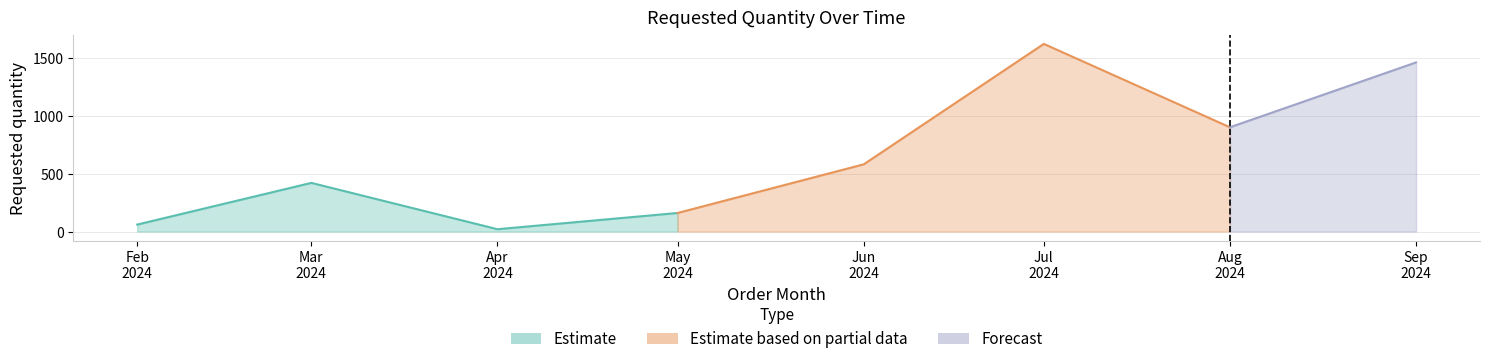

How many interior local valleys (lower than both neighbors) does the data have?

2